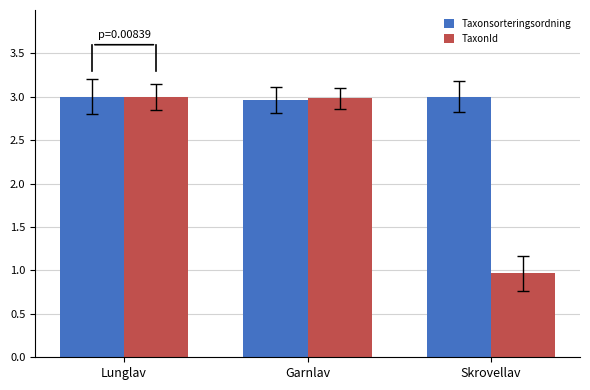

At Skrovellav, list the series in order from largest to smallest.

Taxonsorteringsordning, TaxonId